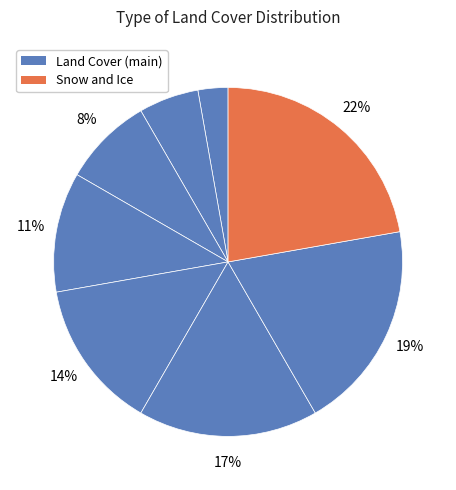

Is there any slice that represents more than half of the pie?

No